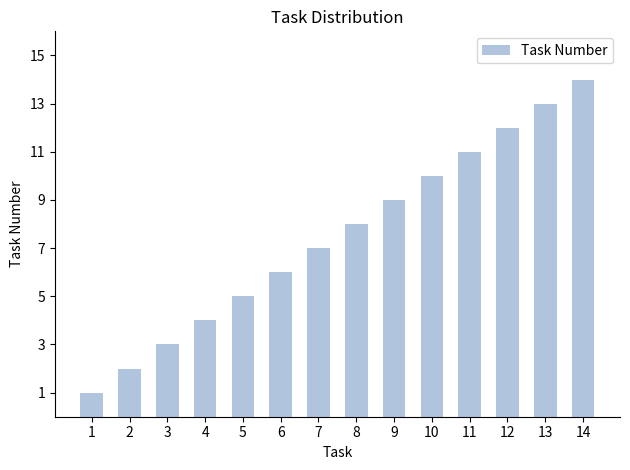

What is the change in value from 6 to 13?

+7